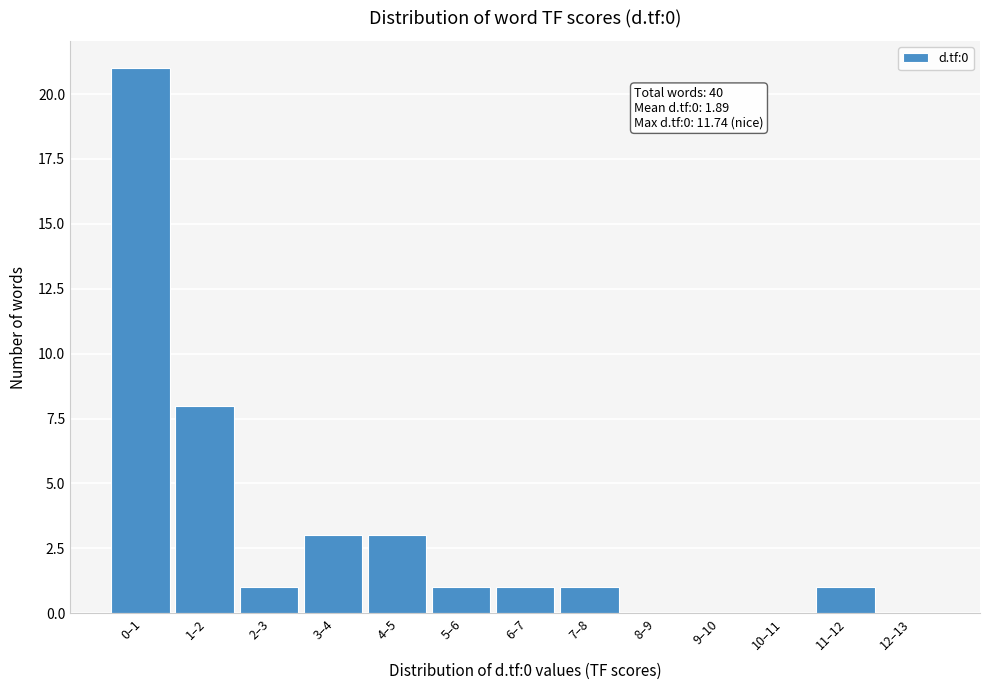

Reading right to left, list all the values displayed in this chart.

12–13=0	11–12=1	10–11=0	9–10=0	8–9=0	7–8=1	6–7=1	5–6=1	4–5=3	3–4=3	2–3=1	1–2=8	0–1=21